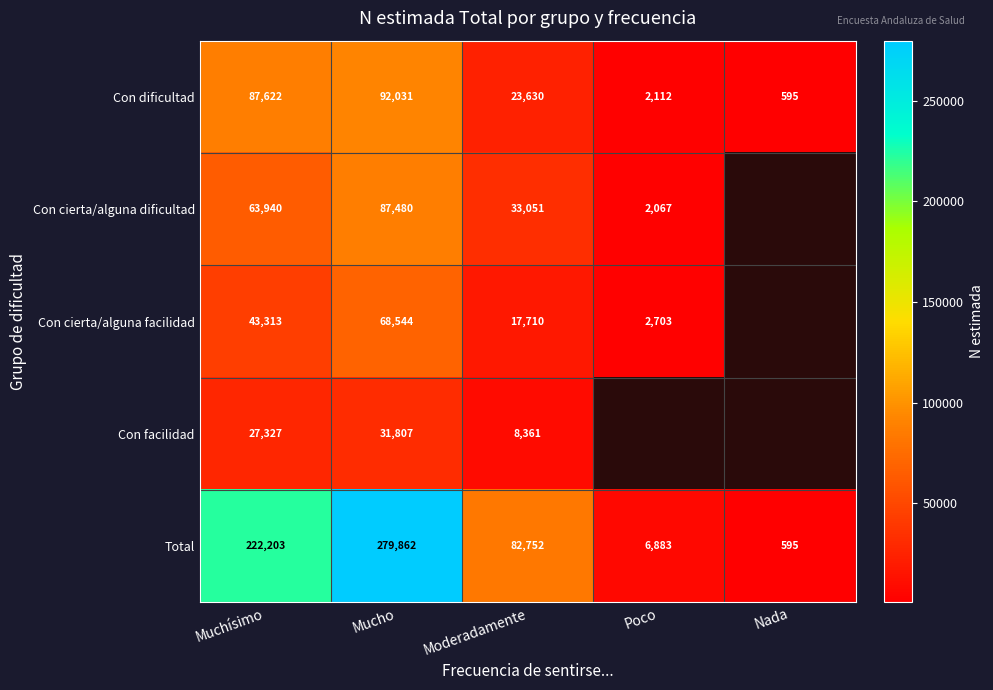

Where is Con dificultad nearest to the value 46313?

Moderadamente